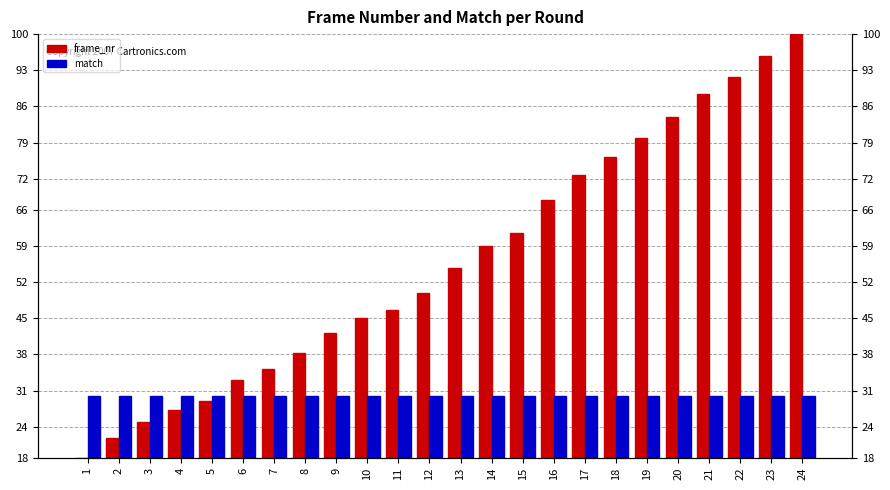

What is the value of the match bar at the 12th from the left?

30.0